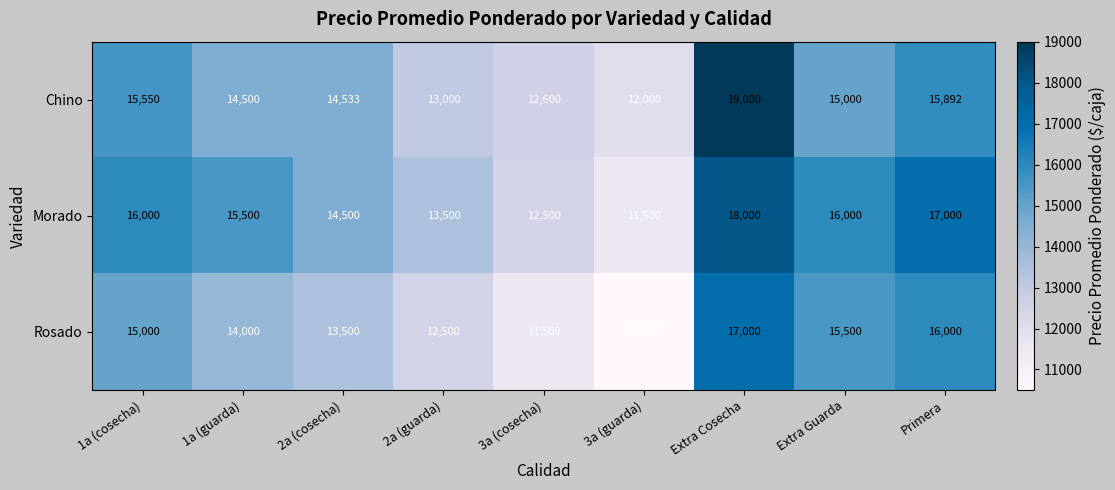

At which label does Chino first exceed 14533?

1a (cosecha)